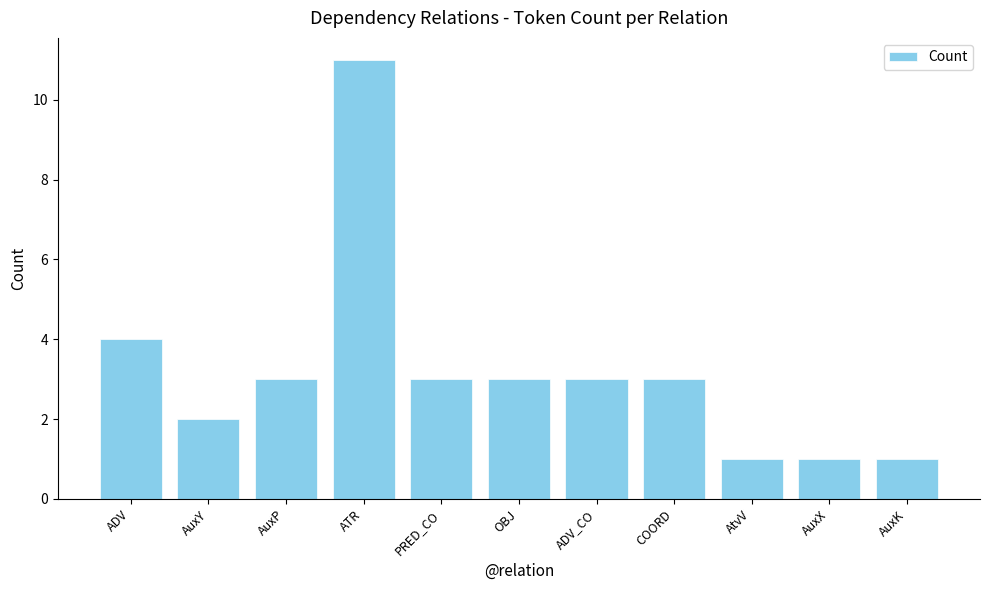

What is the value of the 9th bar from the left?

1